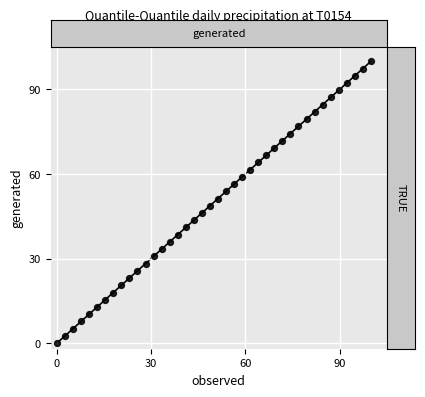

What is the range of X values (max minus min)?

100.0